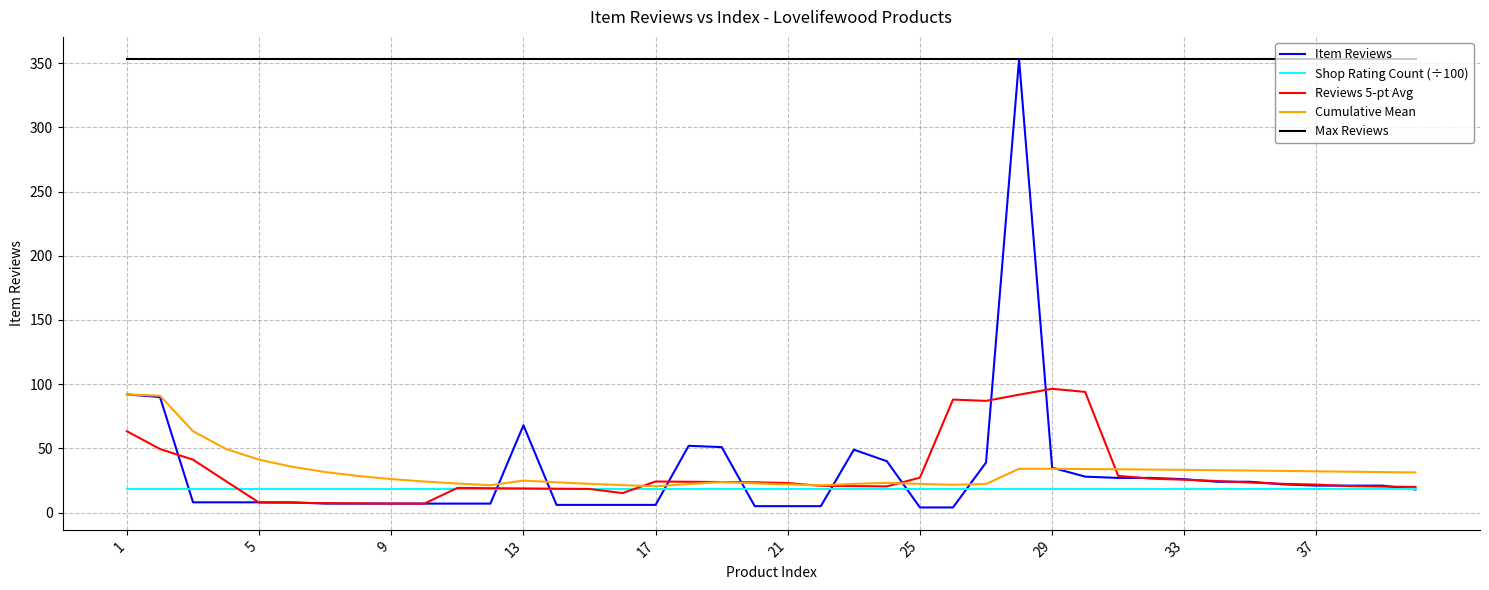

What is the average value of the Shop Rating Count (÷100) series?

18.7